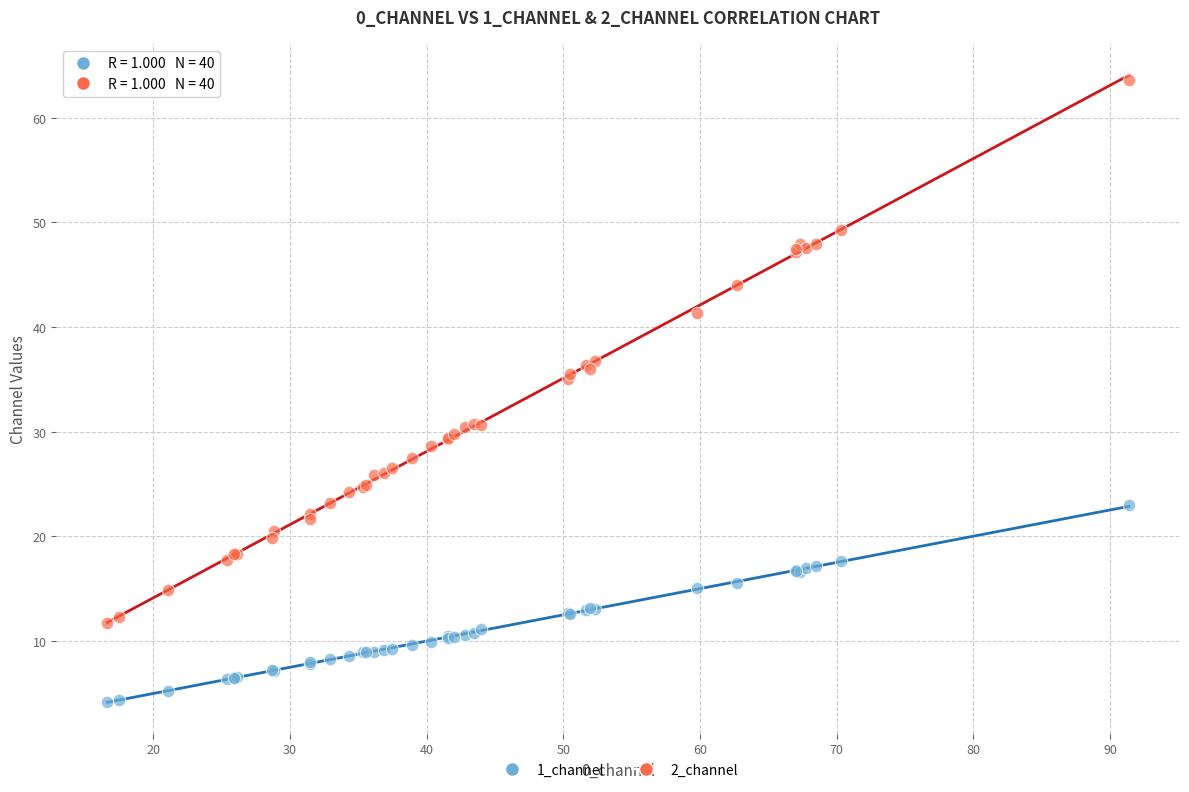

Which series contains the lowest Y value?

1_channel